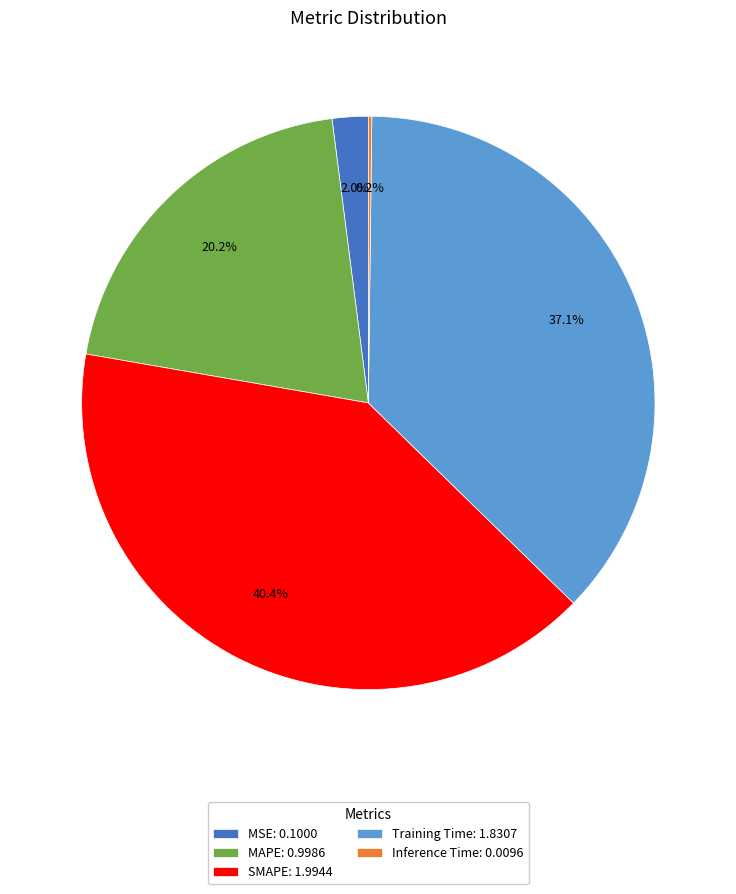

Is the sum of MAPE: 0.9986 and SMAPE: 1.9944 greater than half?

Yes